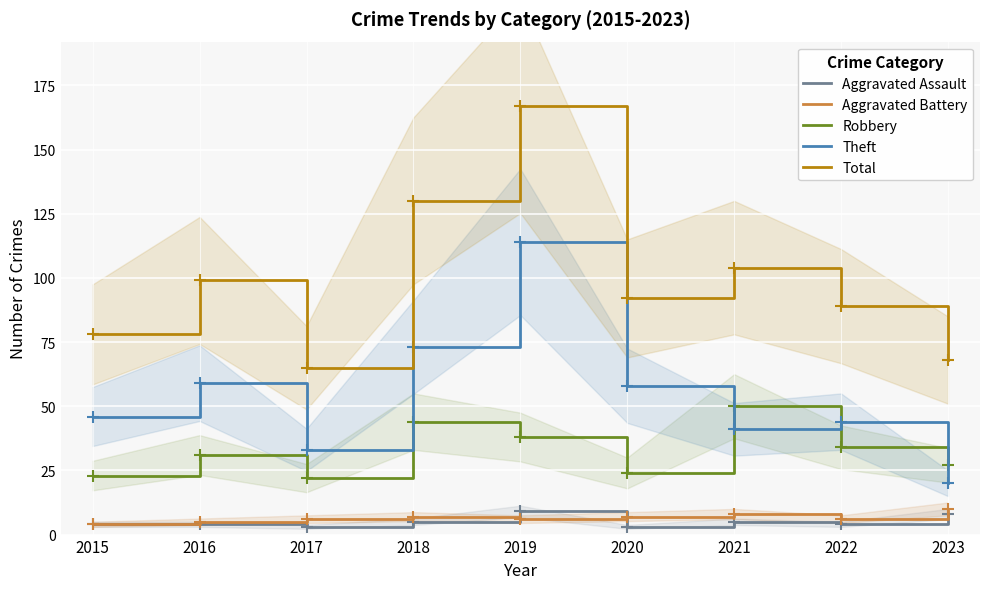

True or false: Aggravated Assault and Total intersect in this chart.

False